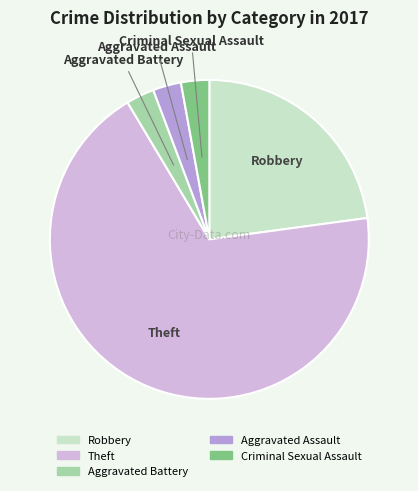

Which slice represents more than half of the pie?

Theft